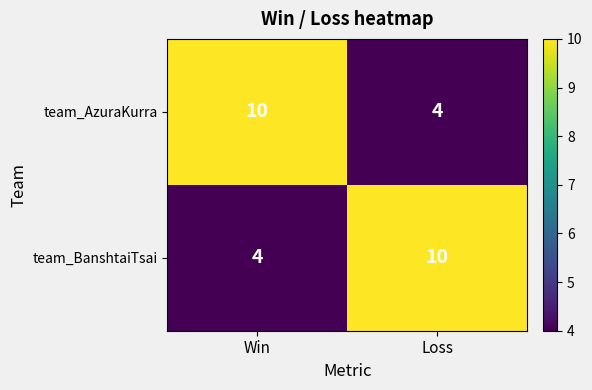

At which label does team_BanshtaiTsai reach its minimum?

Win